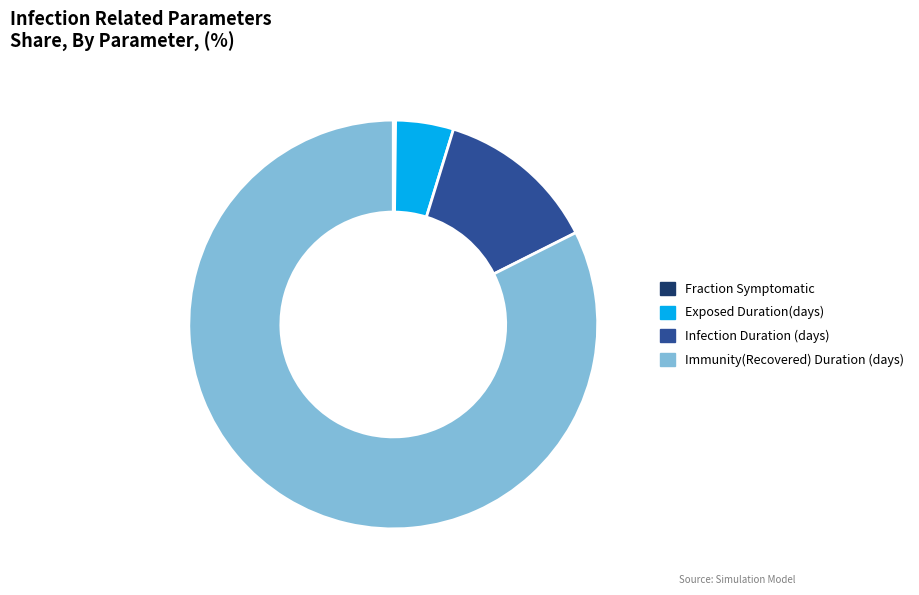

Combined, do Immunity(Recovered) Duration (days) and Infection Duration (days) account for over 50%?

Yes